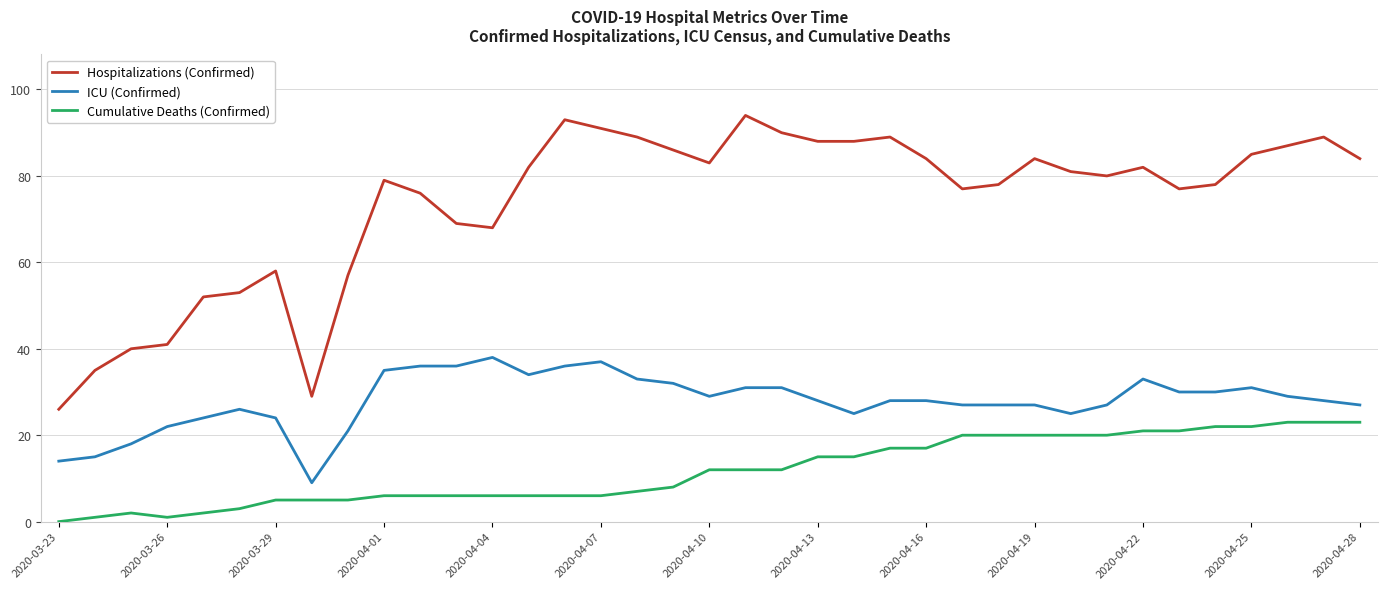

What is the maximum value shown in the chart?

94